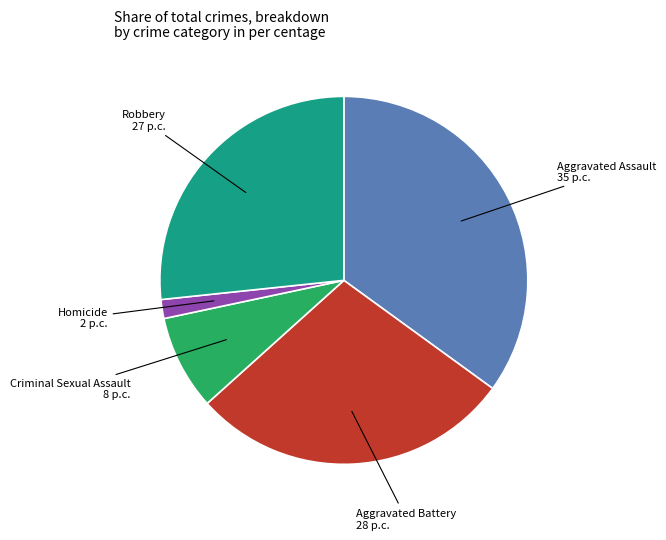

Does Homicide represent more than half of the total?

No